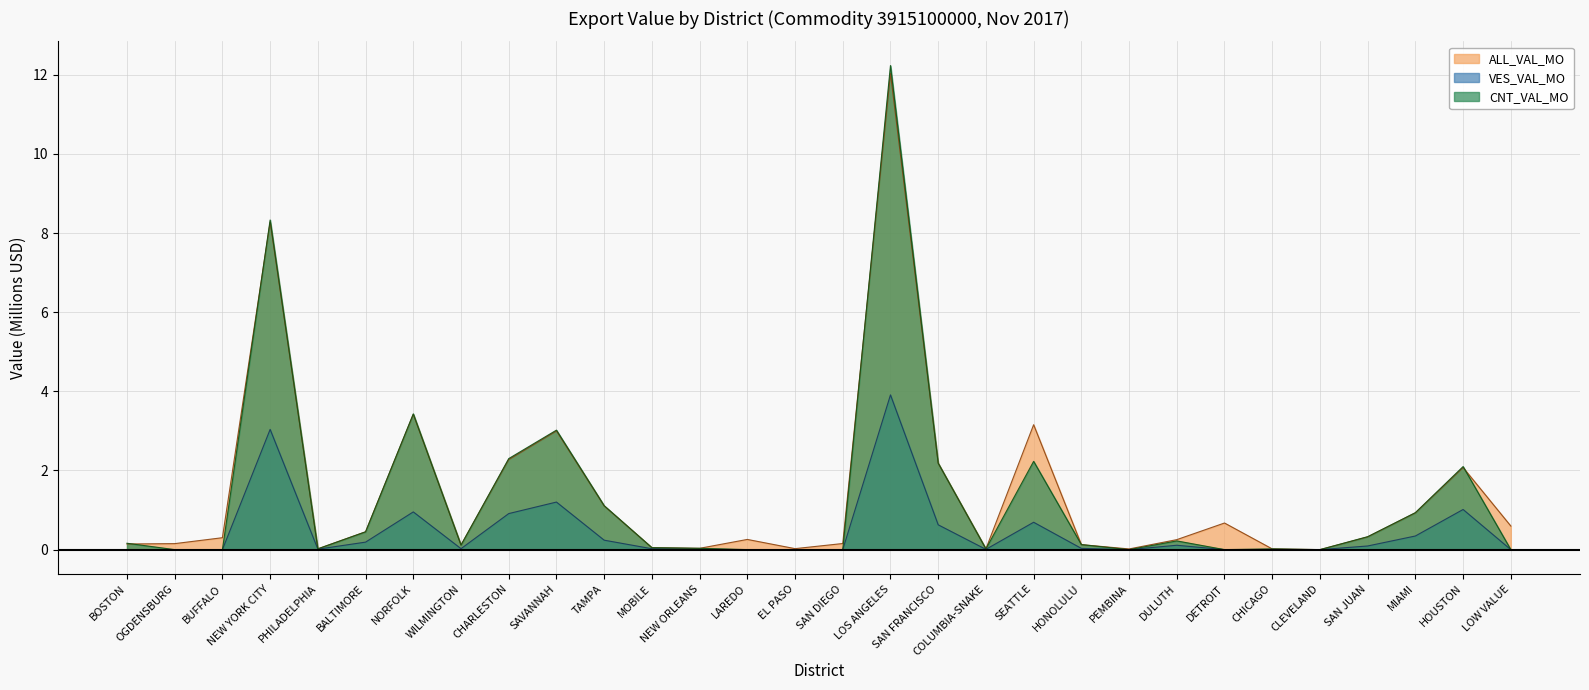

Reading left to right, list all the values displayed in this chart.

ALL_VAL_MO: BOSTON=0.1	OGDENSBURG=0.2	BUFFALO=0.3	NEW YORK CITY=8.3	PHILADELPHIA=0.0	BALTIMORE=0.5	NORFOLK=3.4	WILMINGTON=0.1	CHARLESTON=2.3	SAVANNAH=3.0	TAMPA=1.1	MOBILE=0.0	NEW ORLEANS=0.0	LAREDO=0.3	EL PASO=0.0	SAN DIEGO=0.2	LOS ANGELES=12.0	SAN FRANCISCO=2.2	COLUMBIA-SNAKE=0.0	SEATTLE=3.2	HONOLULU=0.1	PEMBINA=0.0	DULUTH=0.3	DETROIT=0.7	CHICAGO=0.0	CLEVELAND=0.0	SAN JUAN=0.3	MIAMI=0.9	HOUSTON=2.1	LOW VALUE=0.6
VES_VAL_MO: BOSTON=0.0	OGDENSBURG=0.0	BUFFALO=0.0	NEW YORK CITY=3.0	PHILADELPHIA=0.0	BALTIMORE=0.2	NORFOLK=1.0	WILMINGTON=0.0	CHARLESTON=0.9	SAVANNAH=1.2	TAMPA=0.2	MOBILE=0.0	NEW ORLEANS=0.0	LAREDO=0.0	EL PASO=0.0	SAN DIEGO=0.0	LOS ANGELES=3.9	SAN FRANCISCO=0.6	COLUMBIA-SNAKE=0.0	SEATTLE=0.7	HONOLULU=0.0	PEMBINA=0.0	DULUTH=0.1	DETROIT=0.0	CHICAGO=0.0	CLEVELAND=0.0	SAN JUAN=0.1	MIAMI=0.3	HOUSTON=1.0	LOW VALUE=0.0
CNT_VAL_MO: BOSTON=0.2	OGDENSBURG=0.0	BUFFALO=0.0	NEW YORK CITY=8.3	PHILADELPHIA=0.0	BALTIMORE=0.5	NORFOLK=3.4	WILMINGTON=0.1	CHARLESTON=2.3	SAVANNAH=3.0	TAMPA=1.1	MOBILE=0.0	NEW ORLEANS=0.0	LAREDO=0.0	EL PASO=0.0	SAN DIEGO=0.0	LOS ANGELES=12.2	SAN FRANCISCO=2.2	COLUMBIA-SNAKE=0.0	SEATTLE=2.2	HONOLULU=0.1	PEMBINA=0.0	DULUTH=0.2	DETROIT=0.0	CHICAGO=0.0	CLEVELAND=0.0	SAN JUAN=0.3	MIAMI=0.9	HOUSTON=2.1	LOW VALUE=0.0